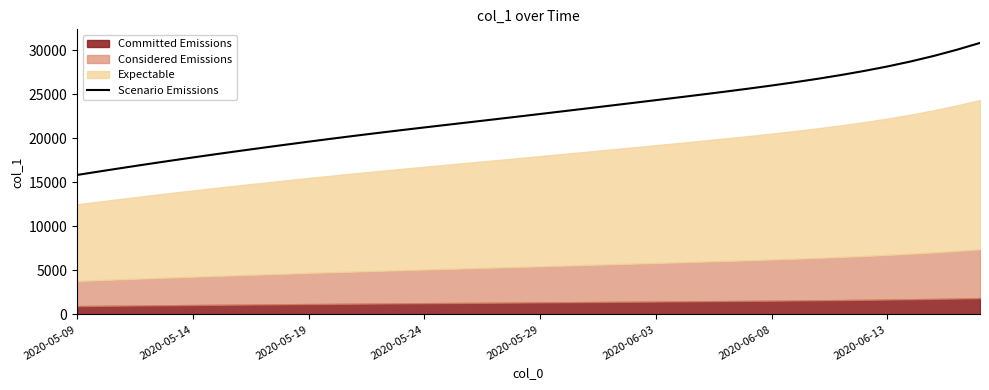

The value of Scenario Emissions at 2020-06-03 is 9340.5. True or false?

False